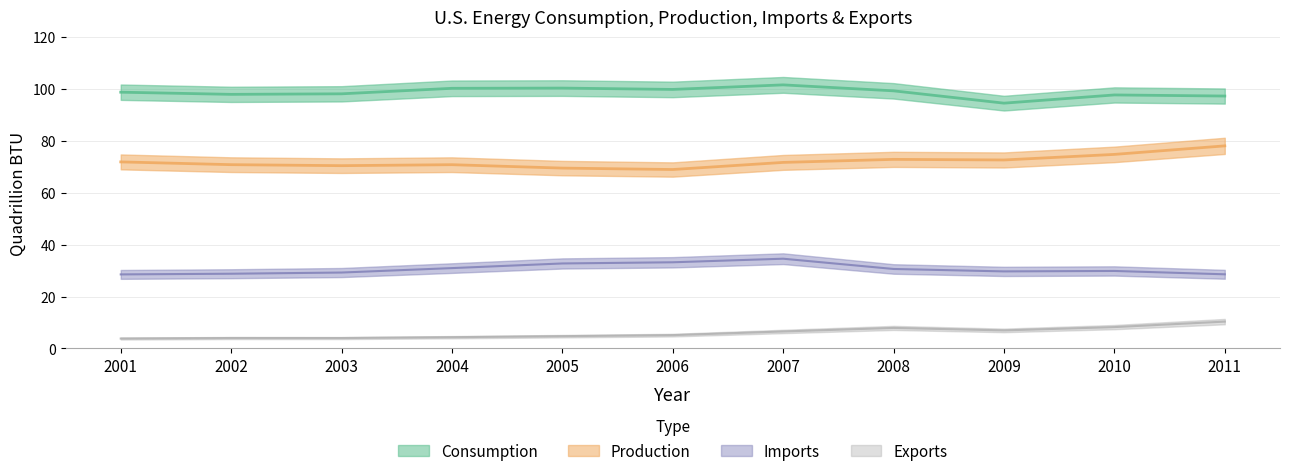

What are all the series names shown in the legend?

Consumption, Production, Imports, Exports